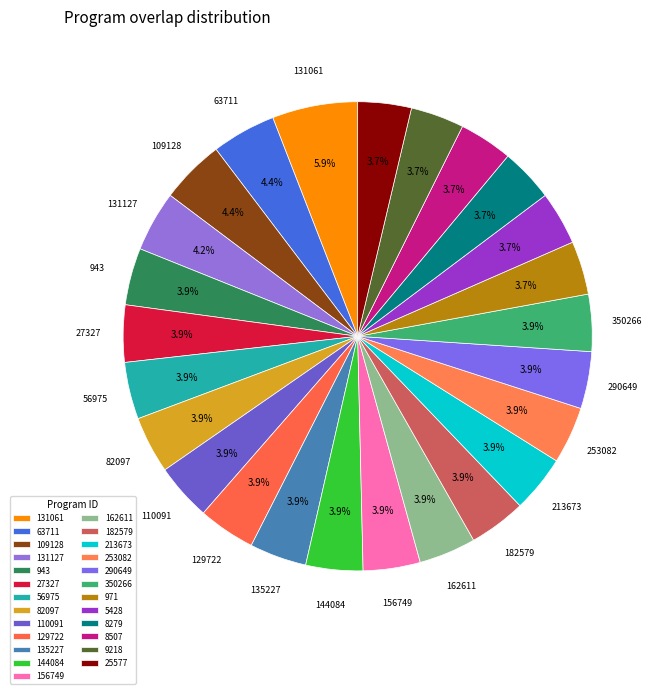

How many segments does this pie chart have?

25